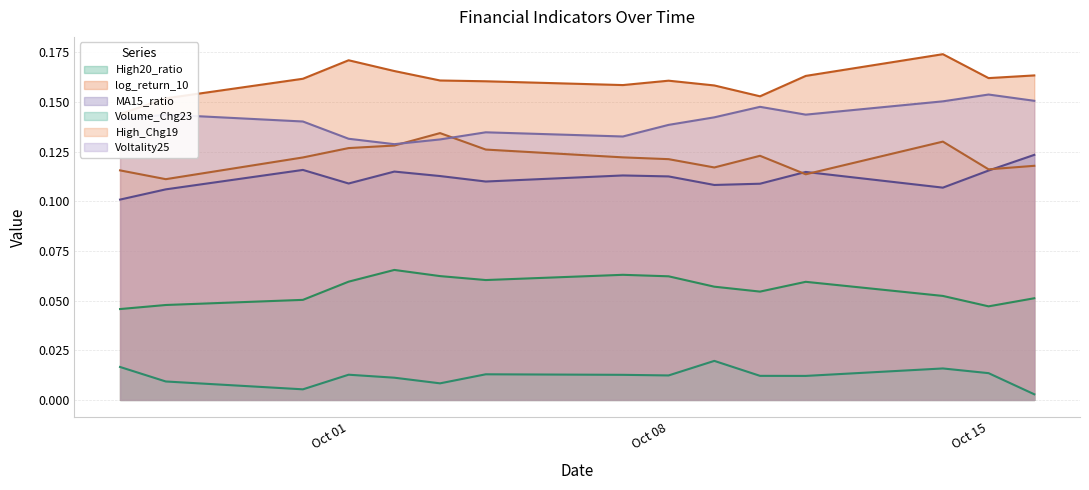

True or false: Volume_Chg23 and MA15_ratio intersect in this chart.

False